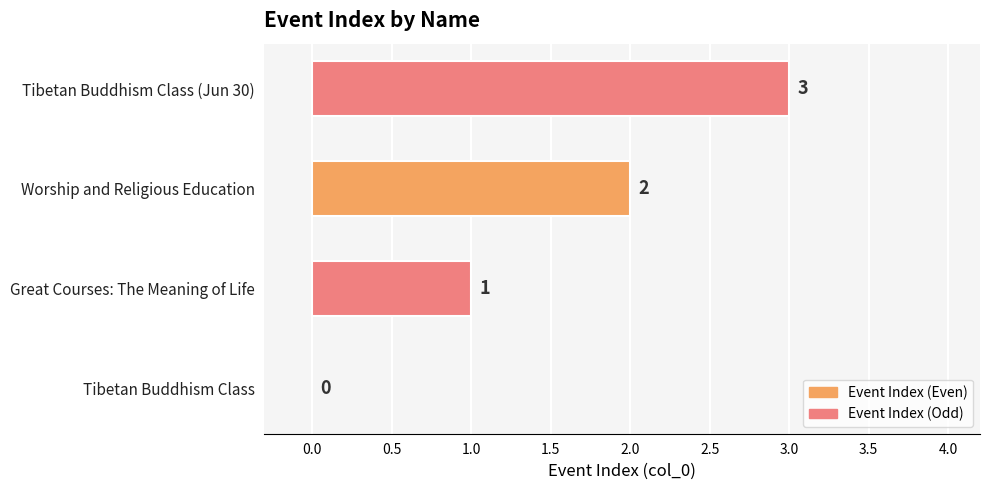

True or false: the data shows -2 at Tibetan Buddhism Class.

False